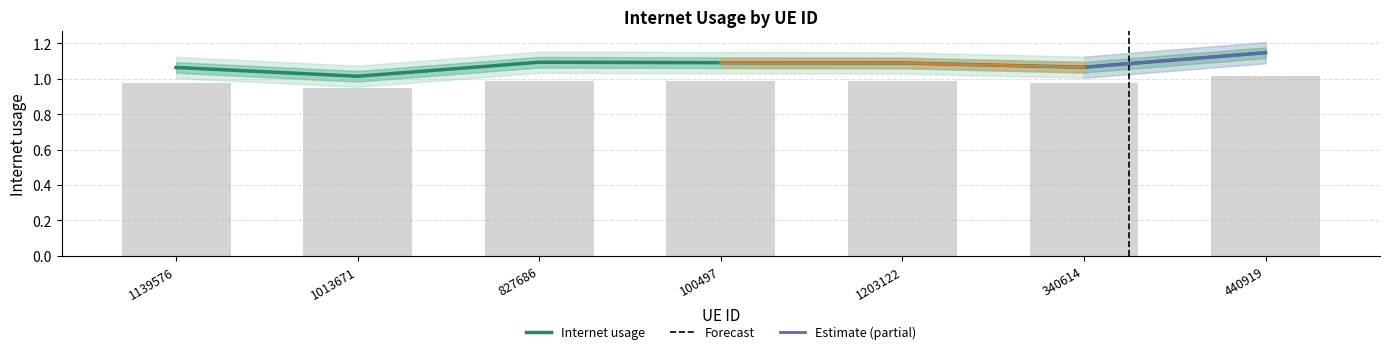

What is the maximum value shown in the chart?

1.1